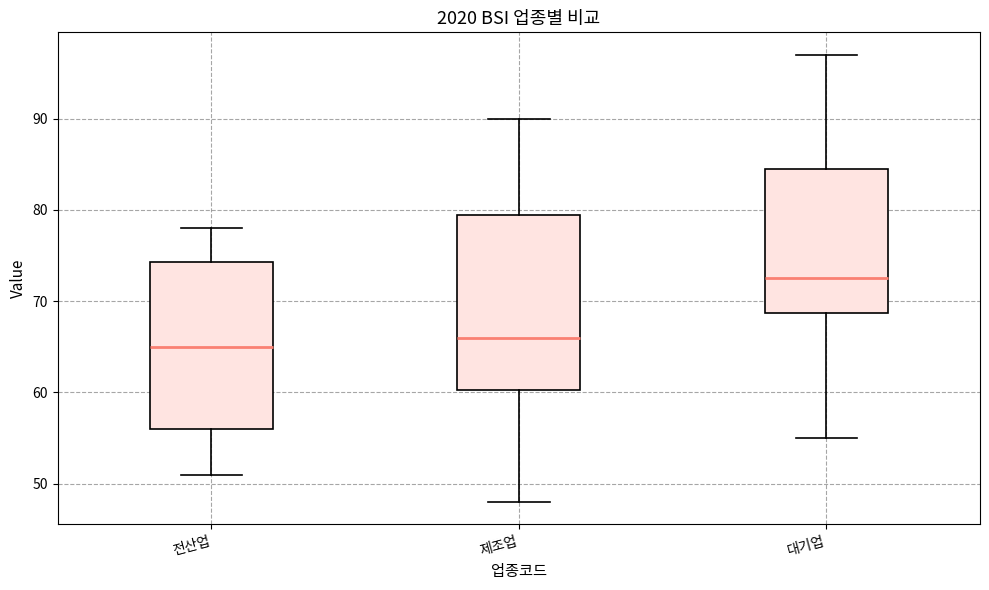

Where is the upper edge of the box for 전산업 on the y-axis? The values are not printed on the chart, so give them approximately, as read against the axis.

74